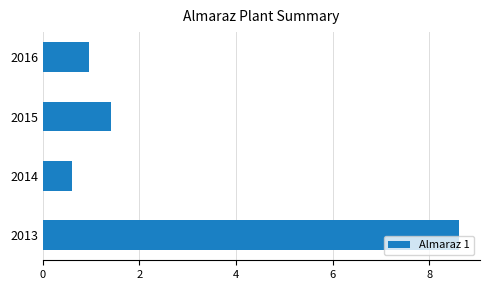

What is the average value?

2.9